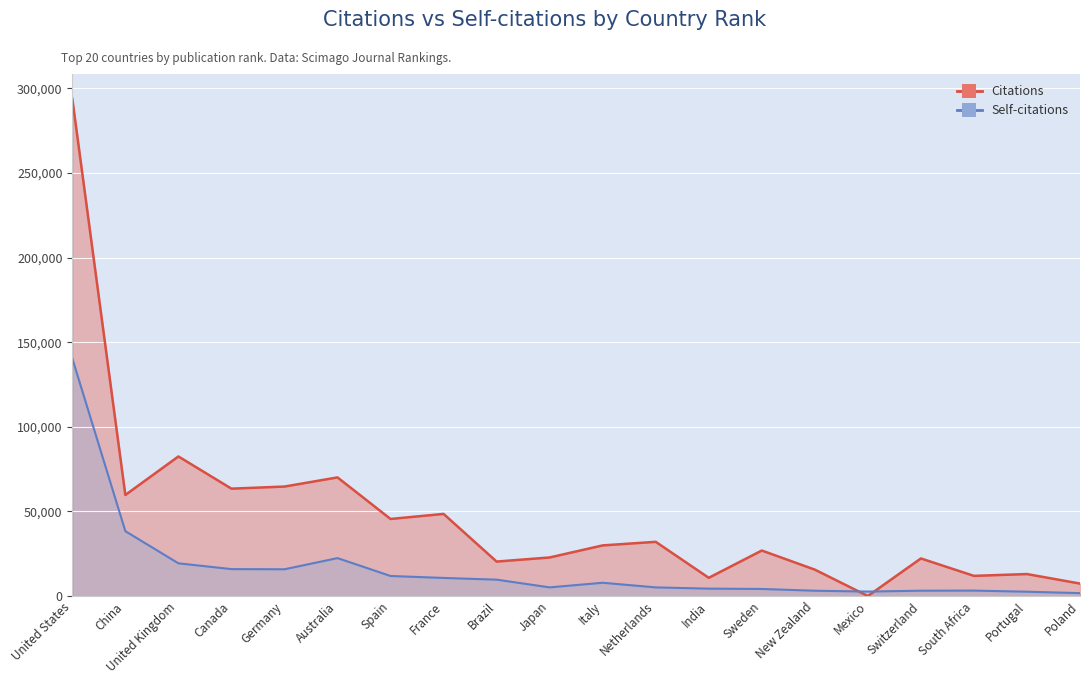

Which label corresponds to the smallest value in the chart?

Mexico